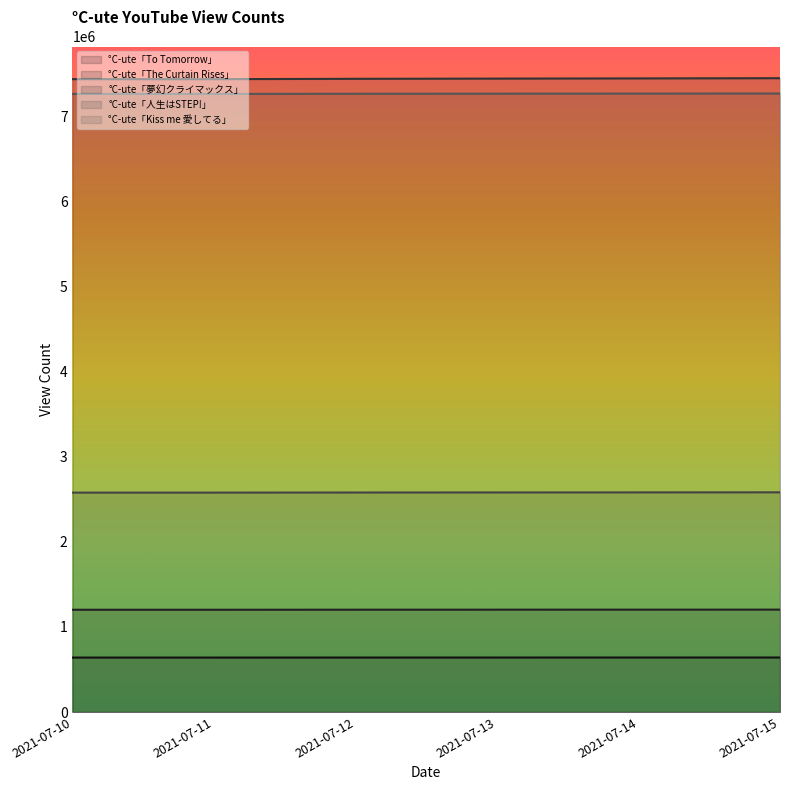

What are all the series names shown in the legend?

°C-ute「To Tomorrow」, °C-ute「The Curtain Rises」, °C-ute「夢幻クライマックス」, °C-ute「人生はSTEP!」, °C-ute「Kiss me 愛してる」